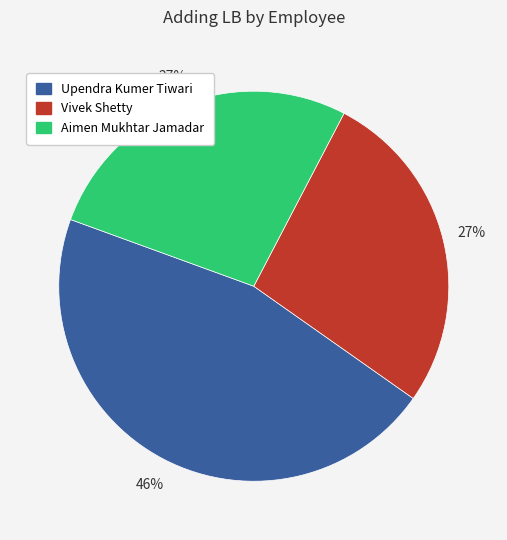

Do Upendra Kumer Tiwari and Vivek Shetty together represent more than half of the pie?

Yes